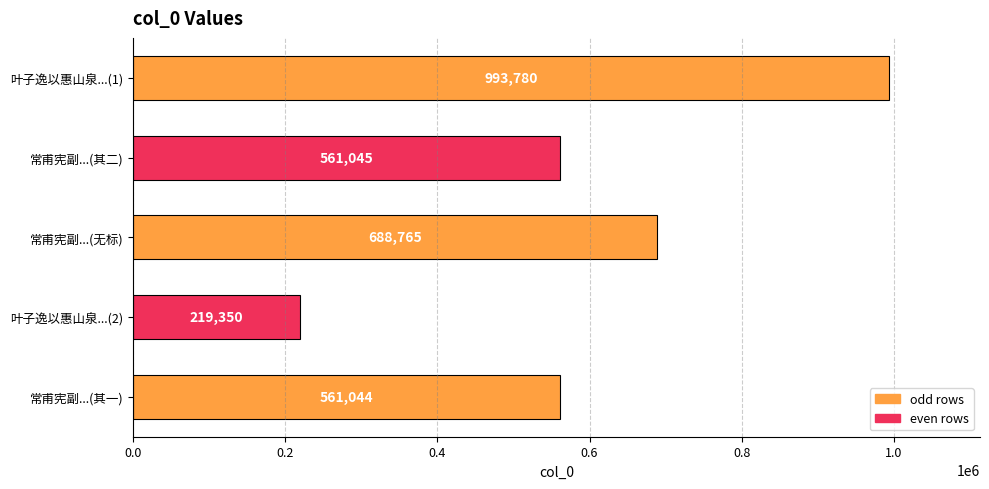

Approximately how many times larger is the value at 常甫宪副...(无标) compared to 叶子逸以惠山泉...(2)?

3.1